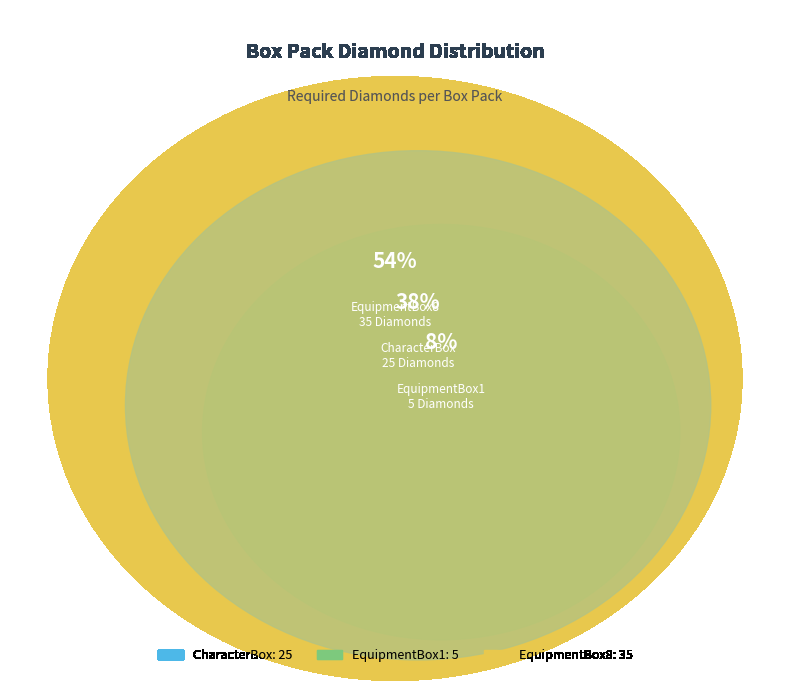

To the nearest percent, what is the difference between the largest and smallest slice percentages?

46%